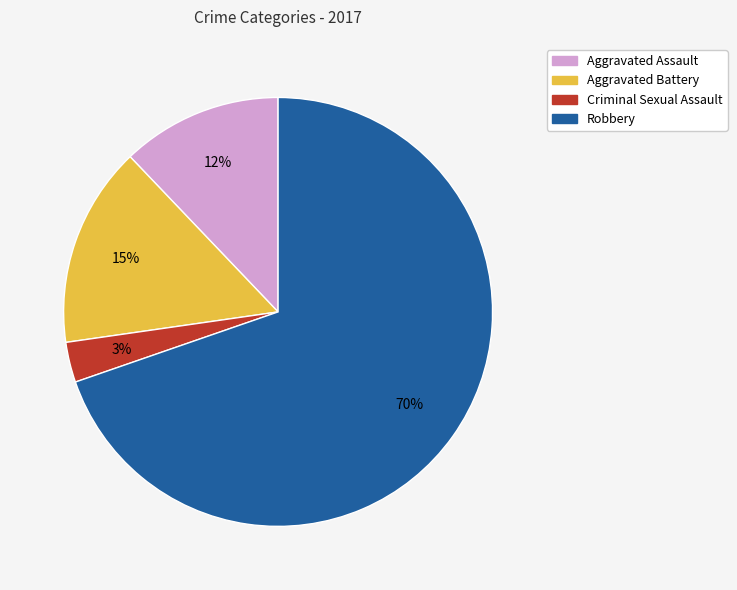

Is the sum of Robbery and Criminal Sexual Assault greater than half?

Yes